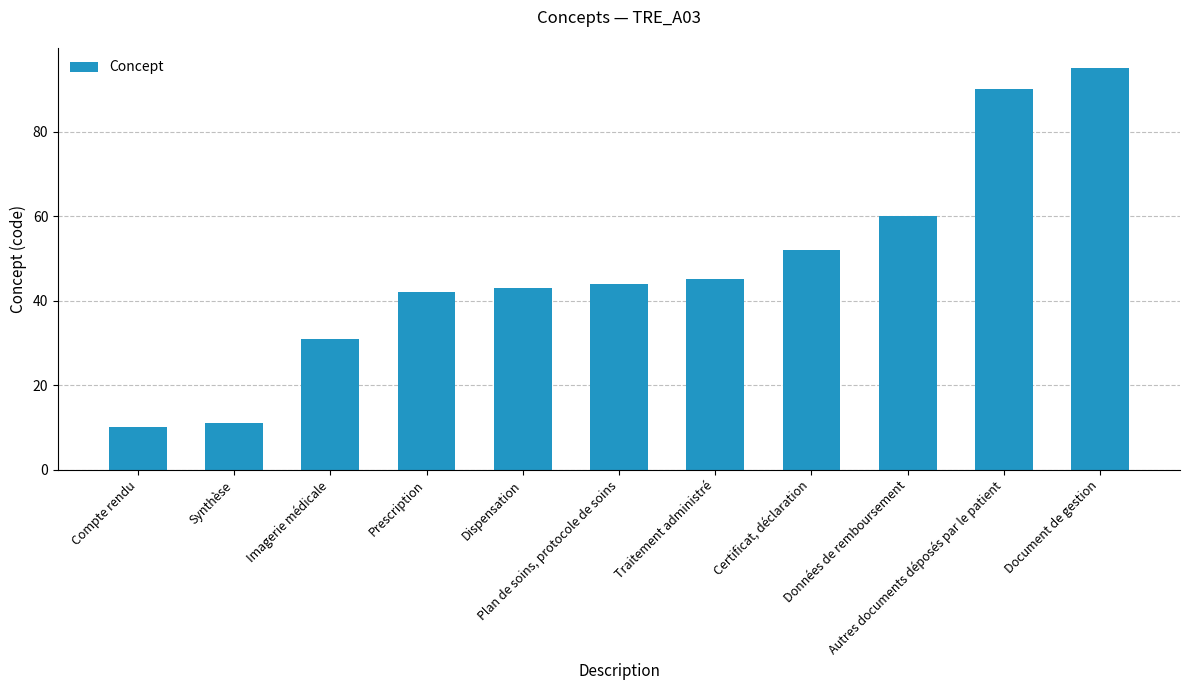

List the labels in order of value, largest first.

Document de gestion, Autres documents déposés par le patient, Données de remboursement, Certificat, déclaration, Traitement administré, Plan de soins, protocole de soins, Dispensation, Prescription, Imagerie médicale, Synthèse, Compte rendu